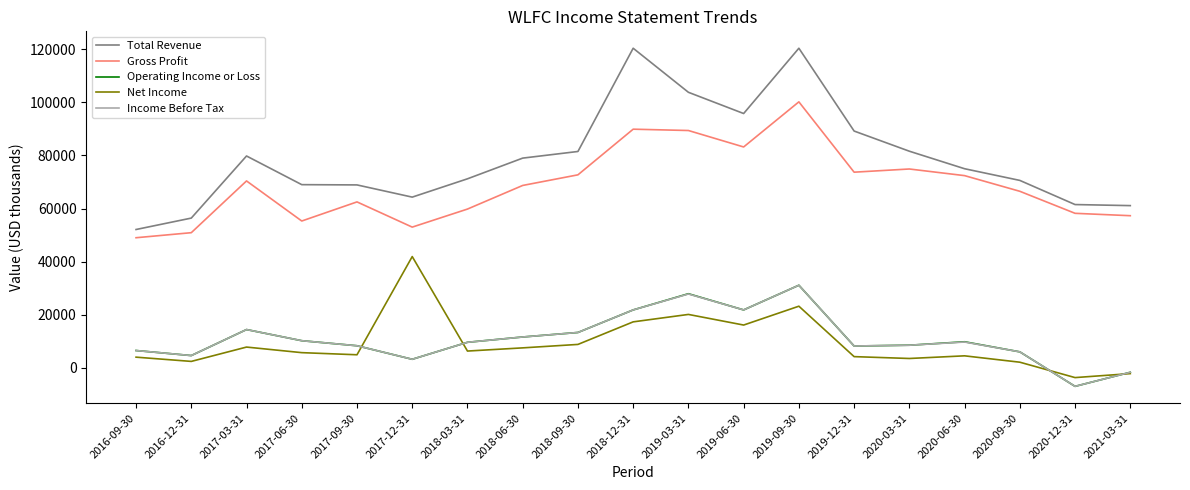

The value of Total Revenue at 2019-12-31 is 89200. True or false?

True